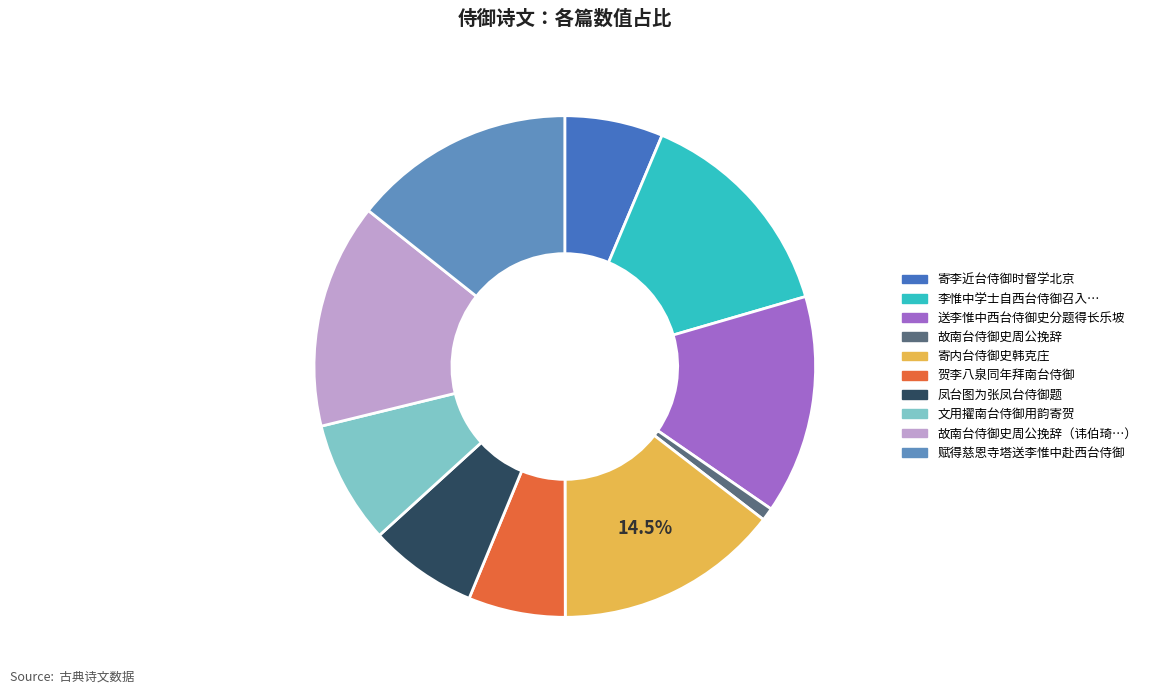

Is there any slice that represents more than half of the pie?

No